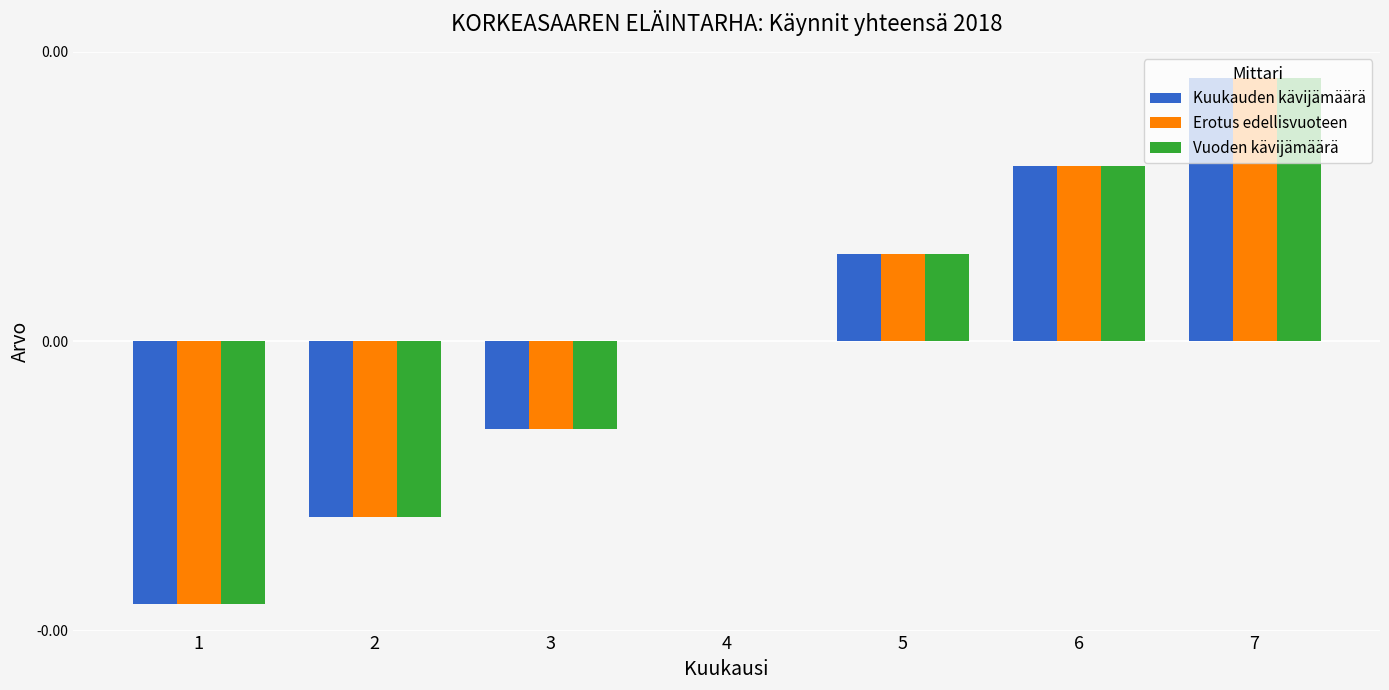

At 6, list the series in order from largest to smallest.

Kuukauden kävijämäärä, Erotus edellisvuoteen, Vuoden kävijämäärä